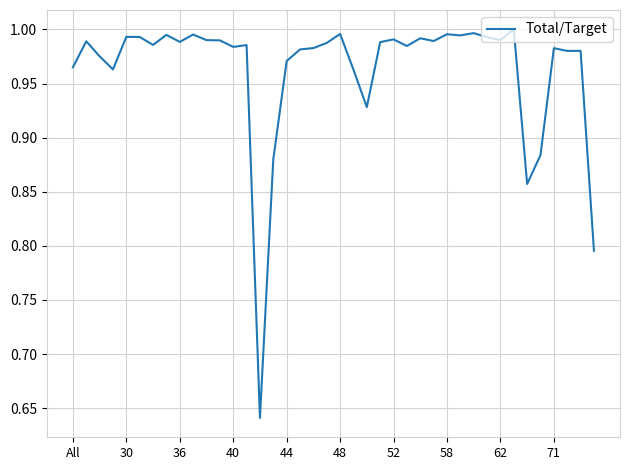

What is the difference between the maximum and minimum values?

0.4